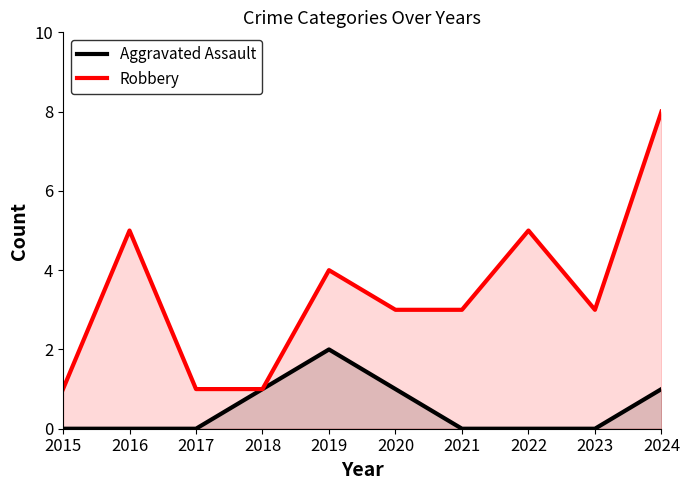

What is the total value across all series at 2021?

3